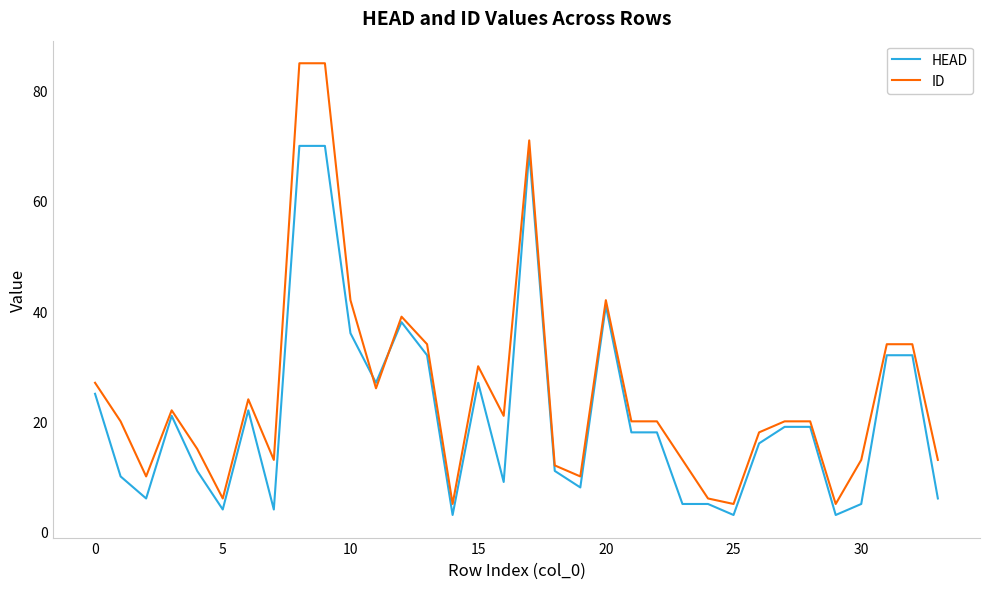

What is the highest value of the ID series?

85